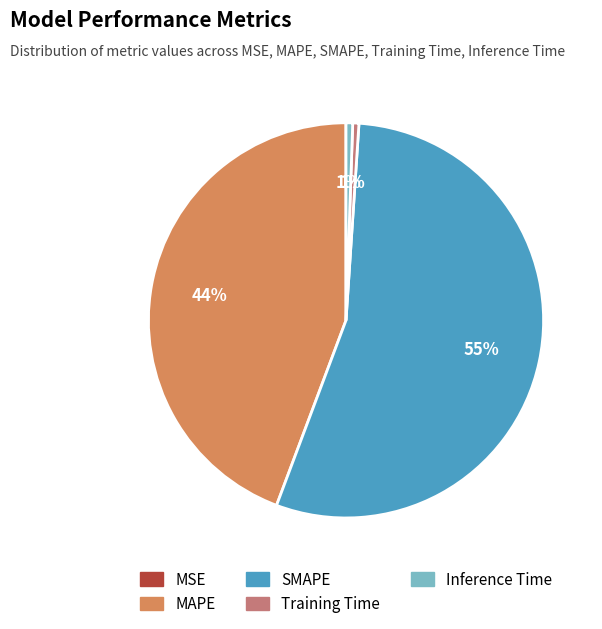

Which slice represents more than half of the pie?

SMAPE